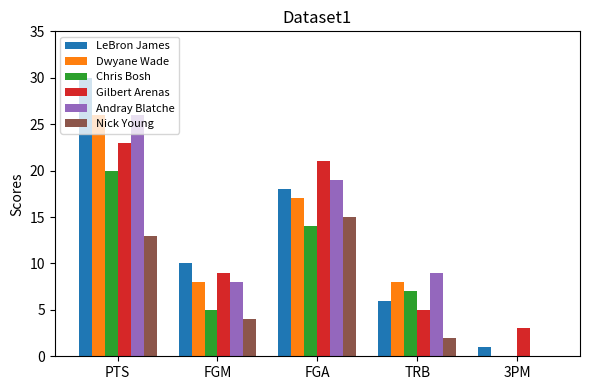

How many series are shown in this chart?

6